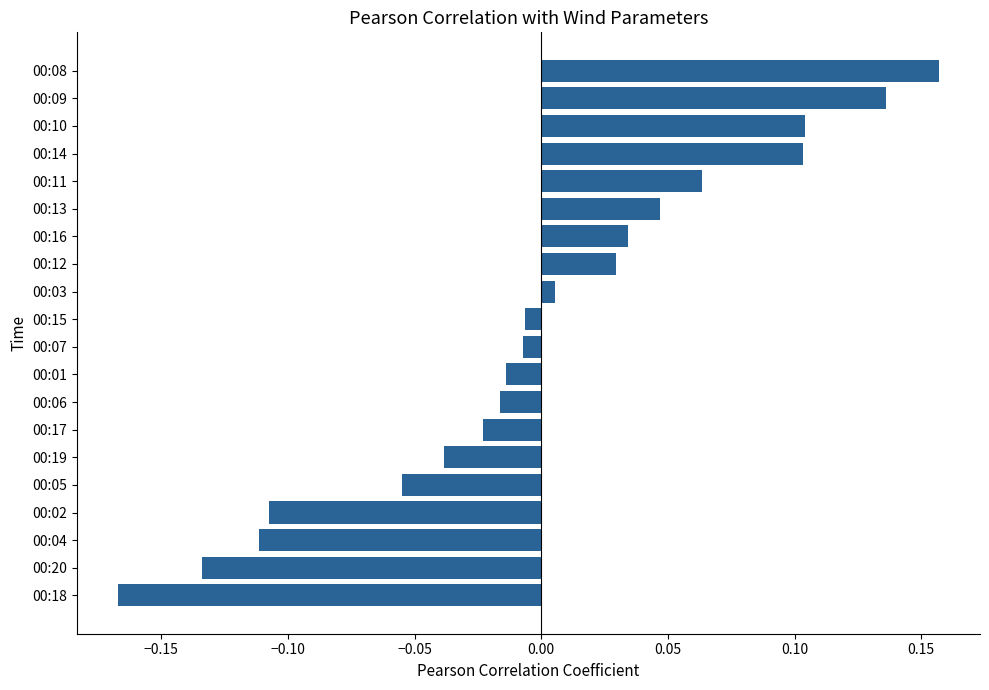

Which category has the highest value across all series?

00:08